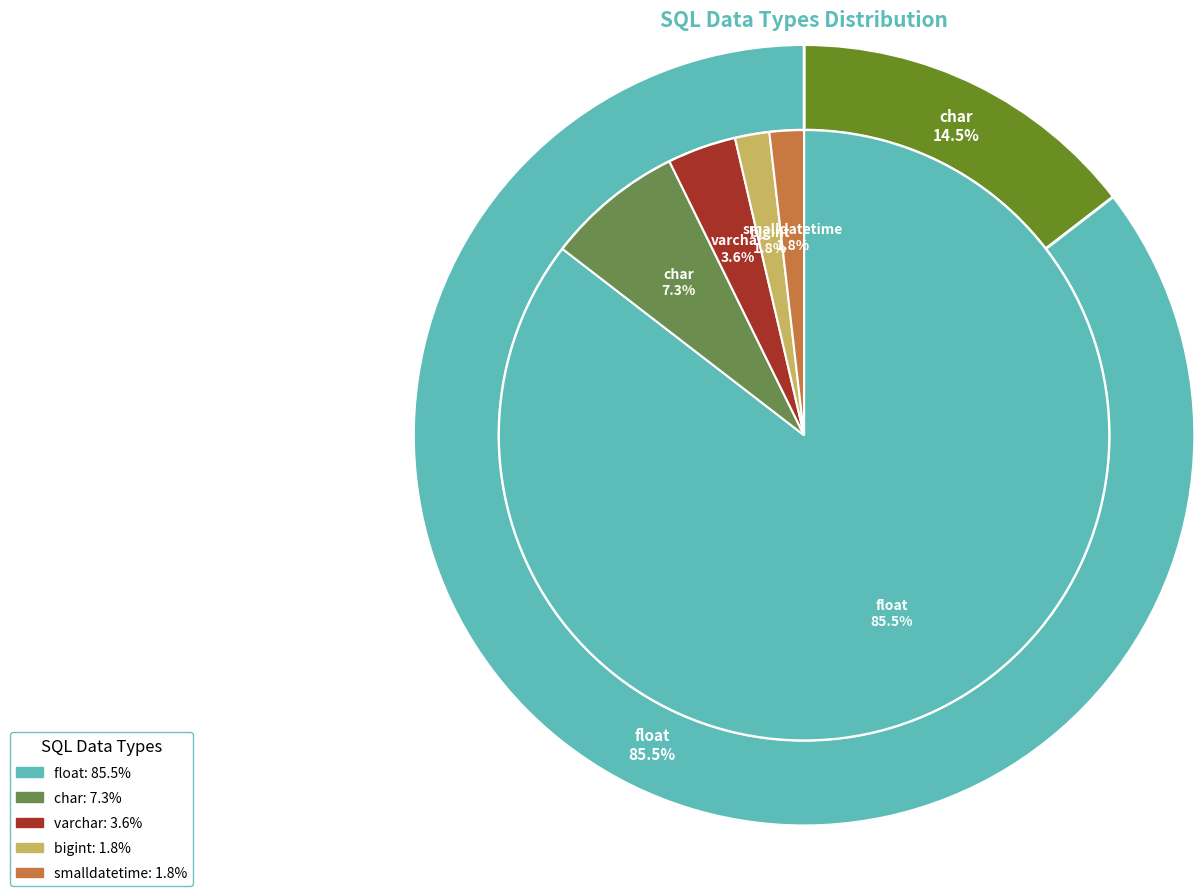

Rank the categories by value from lowest to highest.

bigint, smalldatetime, varchar, char, float